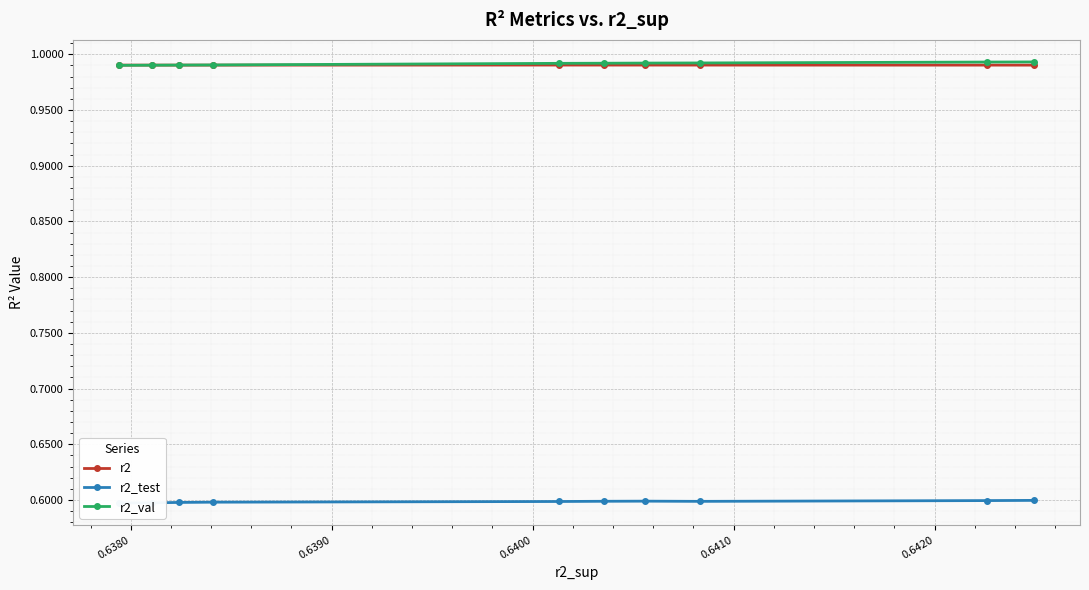

In r2, how many points are higher than both neighbors (excluding endpoints)?

2